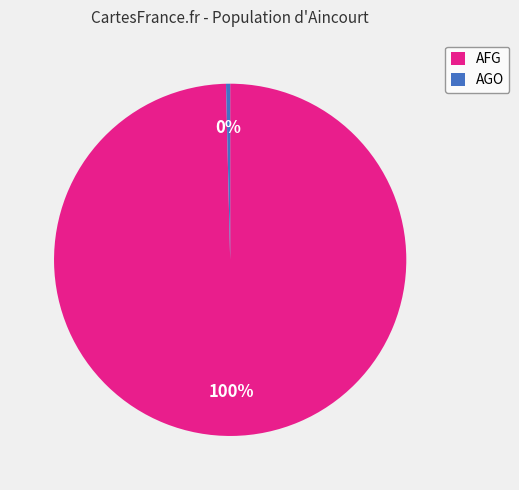

The AFG slice represents 89% of the pie. True or false?

False